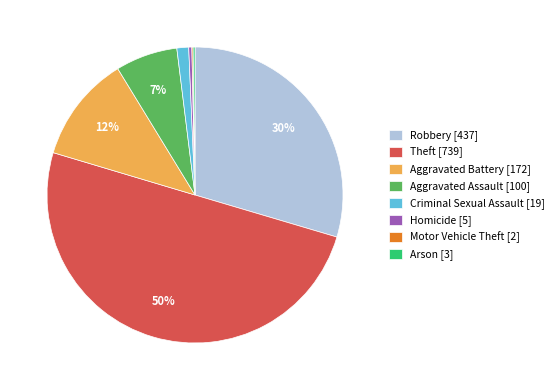

Is it true that Robbery is 30% of the pie?

True